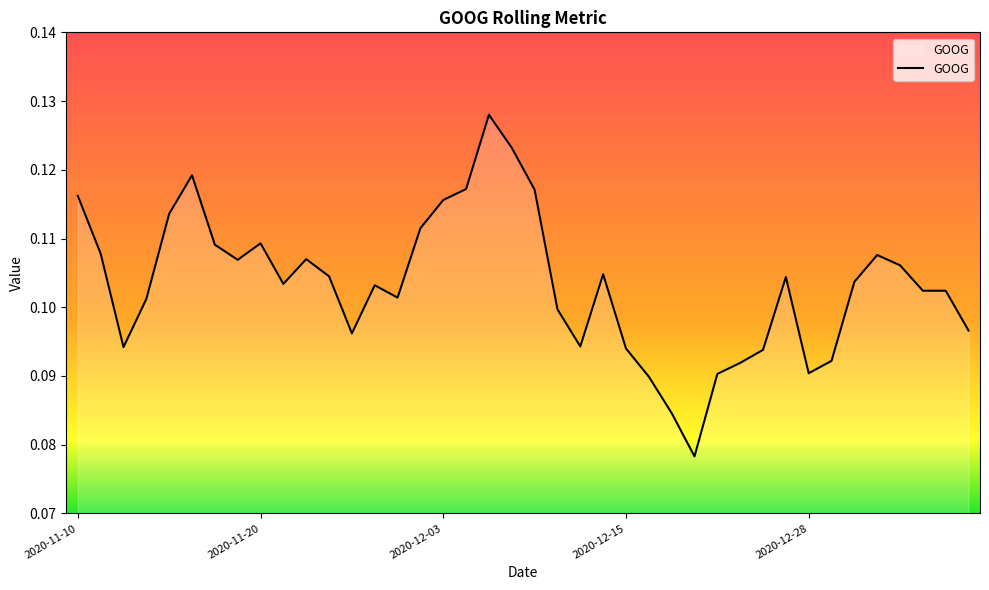

Is this an area chart (filled region under the line)?

Yes